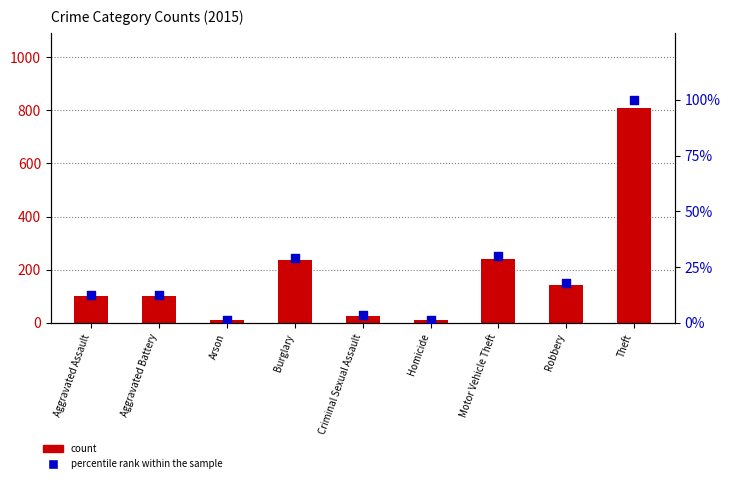

What are all the series names shown in the legend?

count, percentile rank within the sample